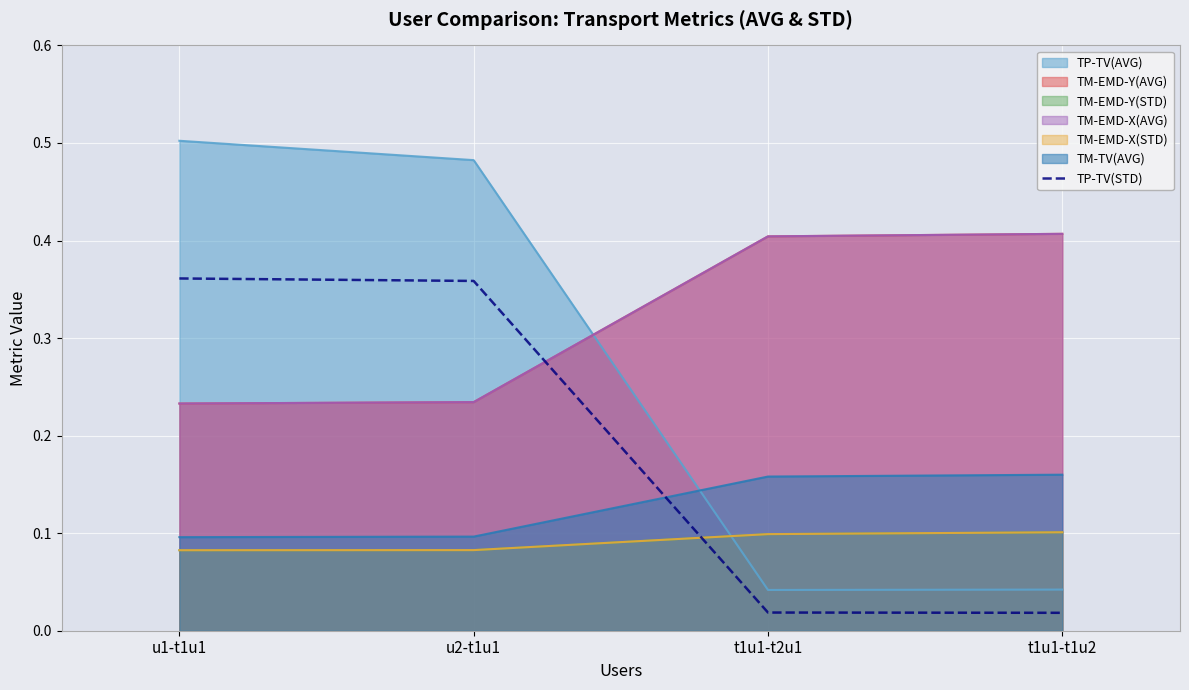

What is the average value?

0.2